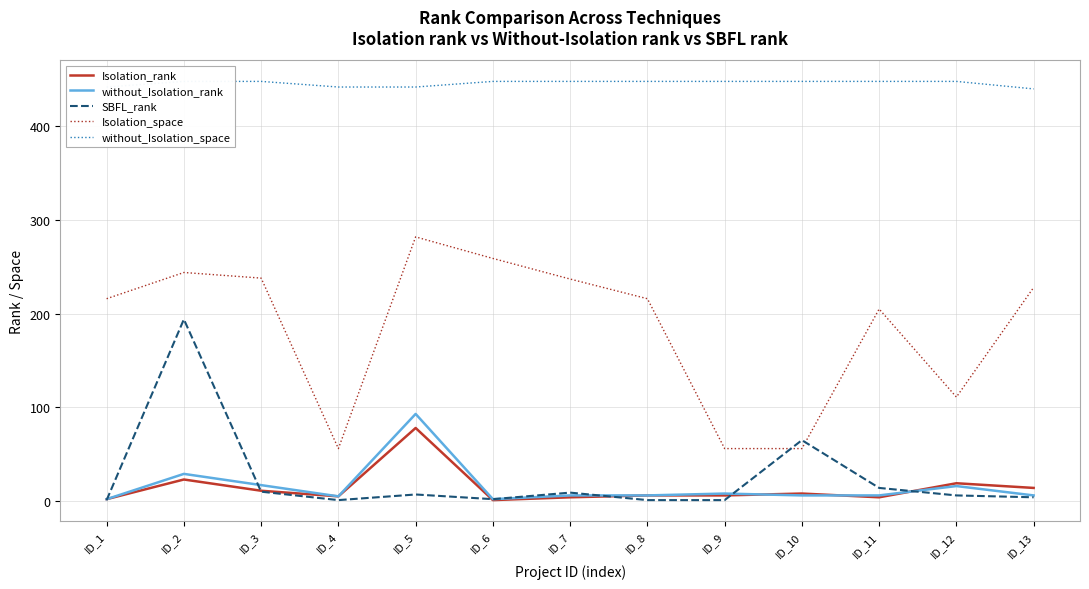

What is the total value across all series at ID_10?

583